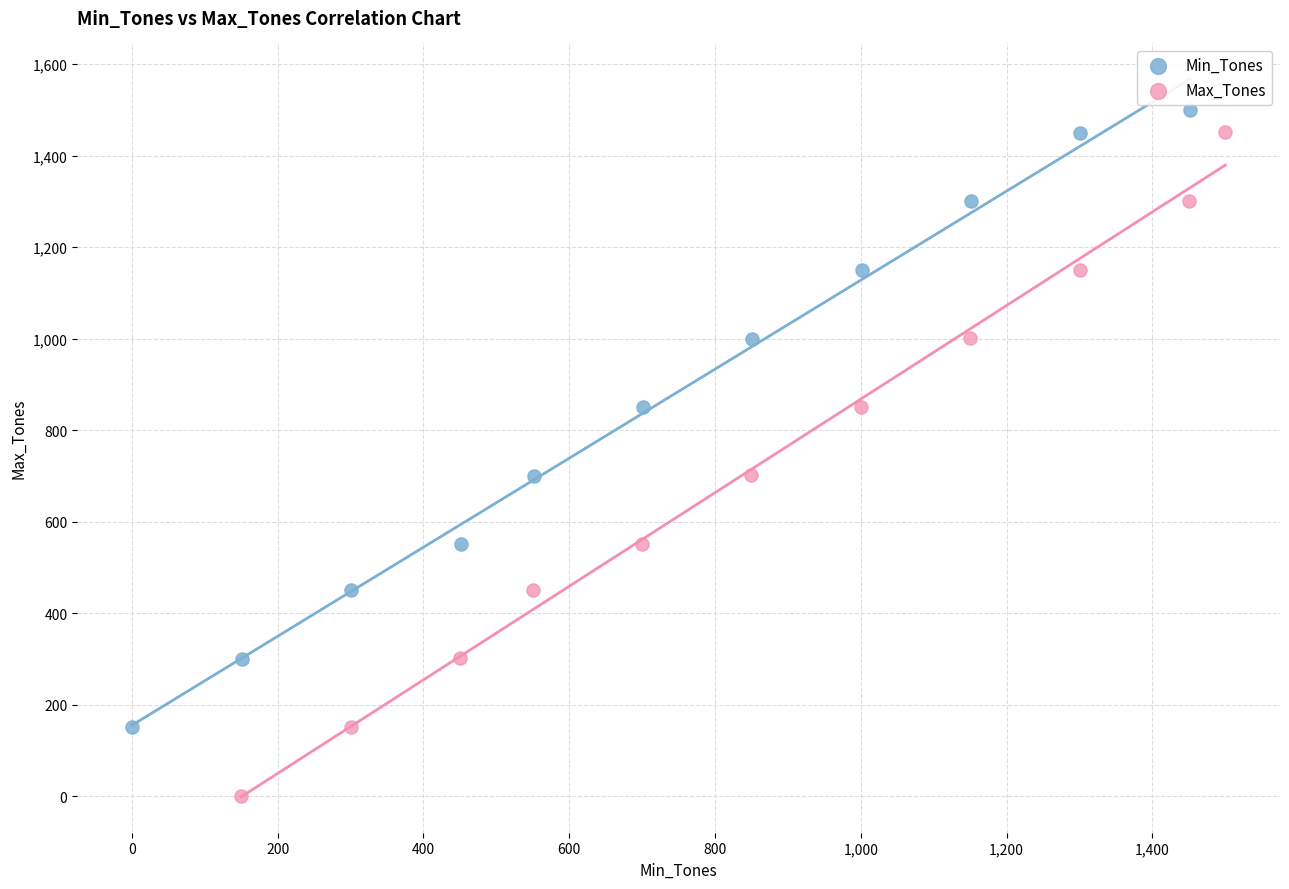

Which series contains the lowest Y value?

Max_Tones